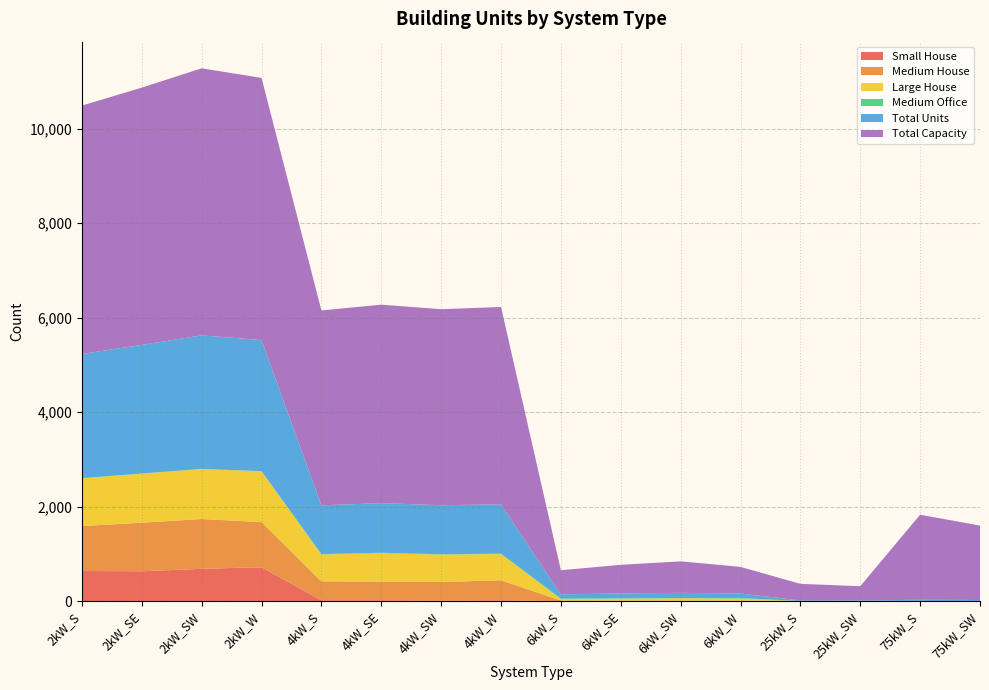

Reading left to right, transcribe all the data shown in this chart.

Small House: 2kW_S=636	2kW_SE=630	2kW_SW=682	2kW_W=716	4kW_S=17	4kW_SE=17	4kW_SW=11	4kW_W=16	6kW_S=0	6kW_SE=0	6kW_SW=0	6kW_W=0	25kW_S=0	25kW_SW=0	75kW_S=0	75kW_SW=0
Medium House: 2kW_S=950	2kW_SE=1028	2kW_SW=1054	2kW_W=955	4kW_S=400	4kW_SE=397	4kW_SW=392	4kW_W=424	6kW_S=11	6kW_SE=10	6kW_SW=10	6kW_W=8	25kW_S=0	25kW_SW=0	75kW_S=0	75kW_SW=0
Large House: 2kW_S=1010	2kW_SE=1038	2kW_SW=1057	2kW_W=1076	4kW_S=568	4kW_SE=597	4kW_SW=580	4kW_W=555	6kW_S=31	6kW_SE=39	6kW_SW=48	6kW_W=44	25kW_S=0	25kW_SW=0	75kW_S=0	75kW_SW=0
Medium Office: 2kW_S=5	2kW_SE=3	2kW_SW=3	2kW_W=2	4kW_S=10	4kW_SE=11	4kW_SW=8	4kW_W=8	6kW_S=15	6kW_SE=11	6kW_SW=5	6kW_W=13	25kW_S=0	25kW_SW=2	75kW_S=3	75kW_SW=1
Total Units: 2kW_S=2628	2kW_SE=2722	2kW_SW=2826	2kW_W=2774	4kW_S=1031	4kW_SE=1050	4kW_SW=1037	4kW_W=1044	6kW_S=85	6kW_SE=101	6kW_SW=111	6kW_W=94	25kW_S=14	25kW_SW=12	75kW_S=24	75kW_SW=21
Total Capacity: 2kW_S=5256	2kW_SE=5444	2kW_SW=5652	2kW_W=5548	4kW_S=4124	4kW_SE=4200	4kW_SW=4148	4kW_W=4176	6kW_S=510	6kW_SE=606	6kW_SW=666	6kW_W=564	25kW_S=350	25kW_SW=300	75kW_S=1800	75kW_SW=1575